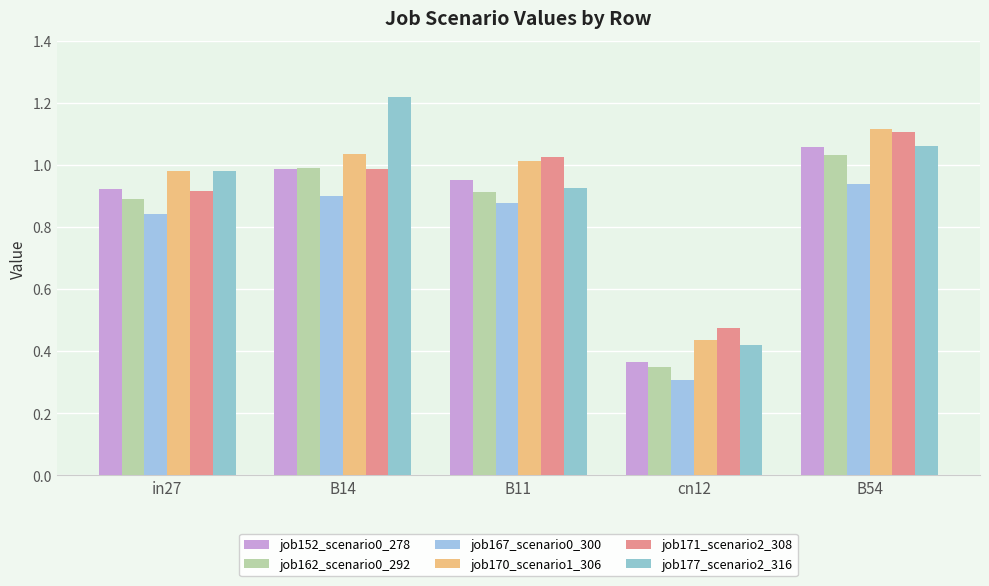

Rank the categories by job152_scenario0_278 value from highest to lowest.

B54, B14, B11, in27, cn12